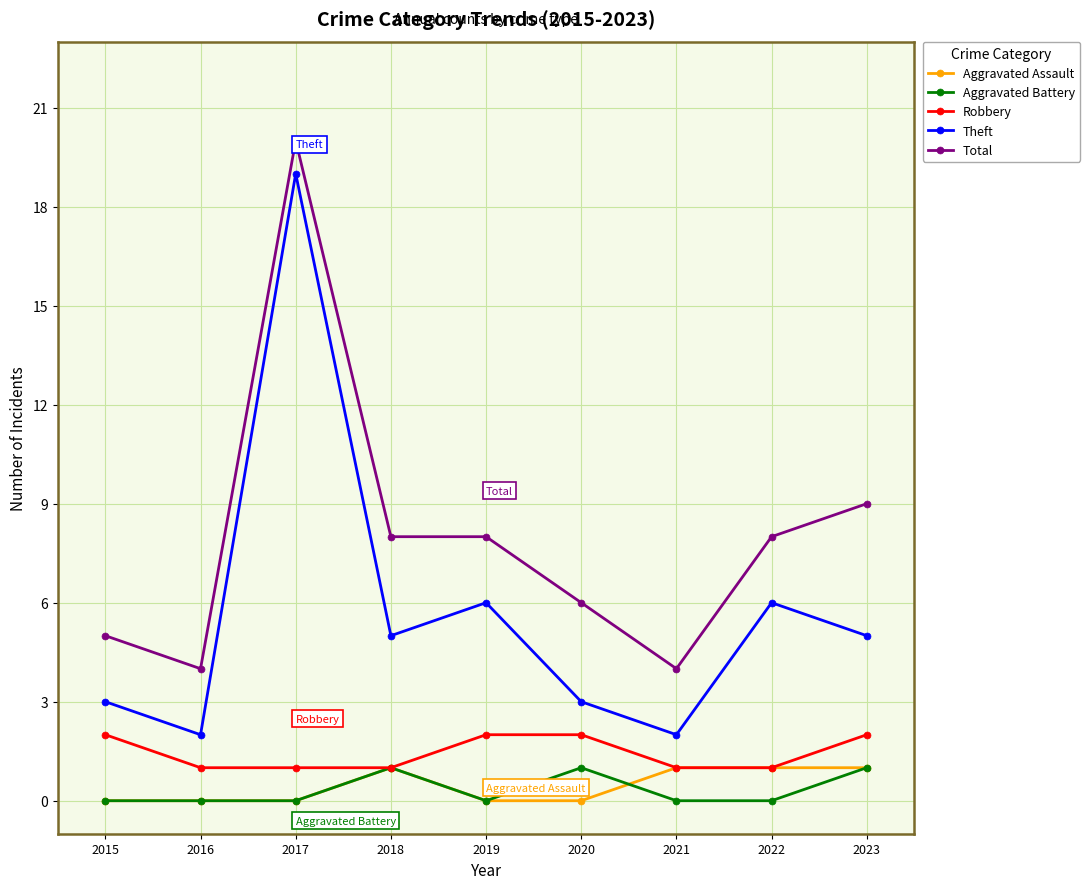

Reading right to left, extract all data points from this chart.

Aggravated Assault: 1	1	1	0	0	1	0	0	0
Aggravated Battery: 1	0	0	1	0	1	0	0	0
Robbery: 2	1	1	2	2	1	1	1	2
Theft: 5	6	2	3	6	5	19	2	3
Total: 9	8	4	6	8	8	20	4	5